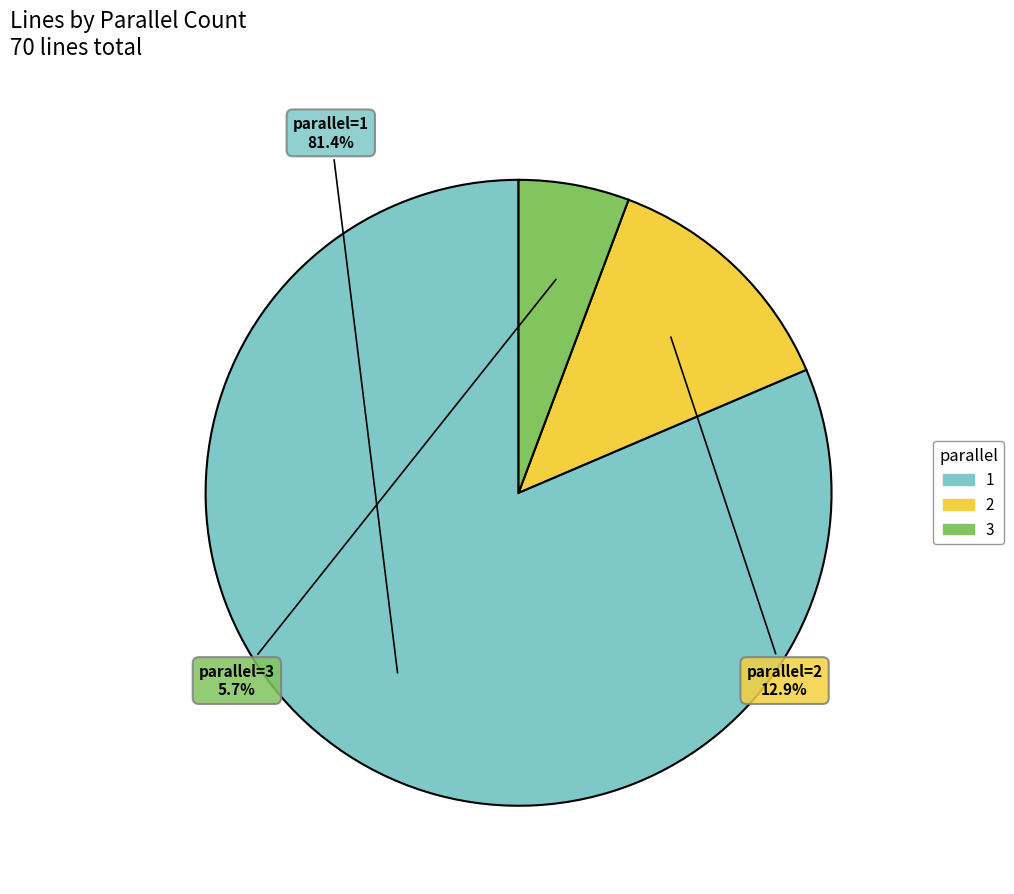

Is there a majority slice in this chart?

Yes